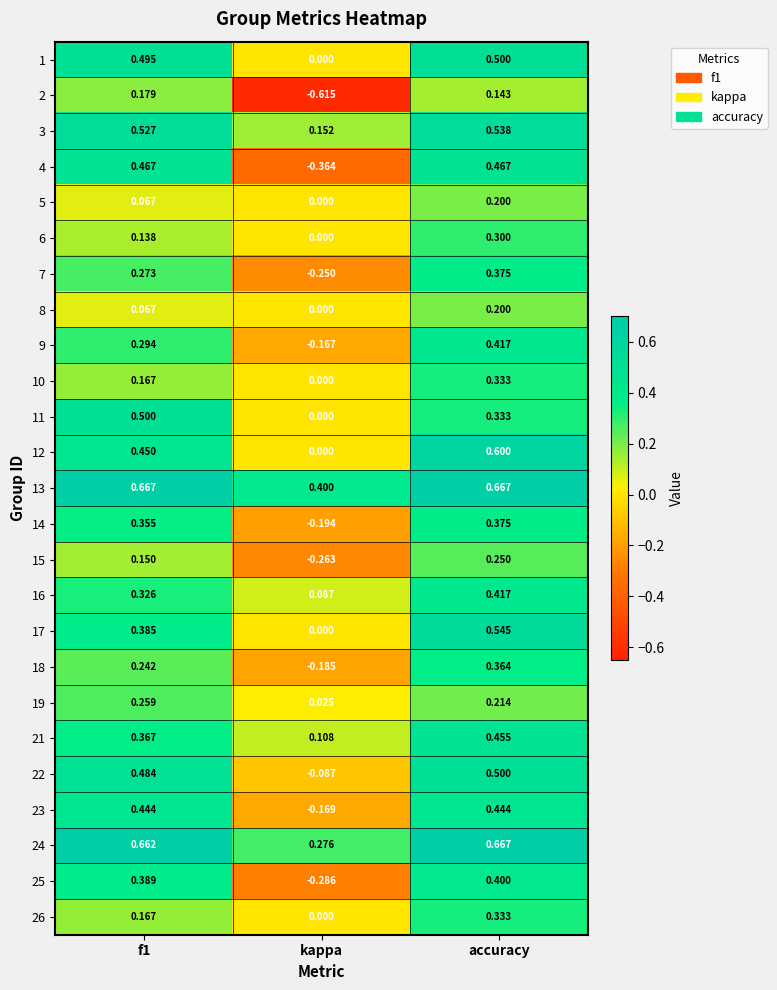

At which label does 1 reach its minimum?

kappa